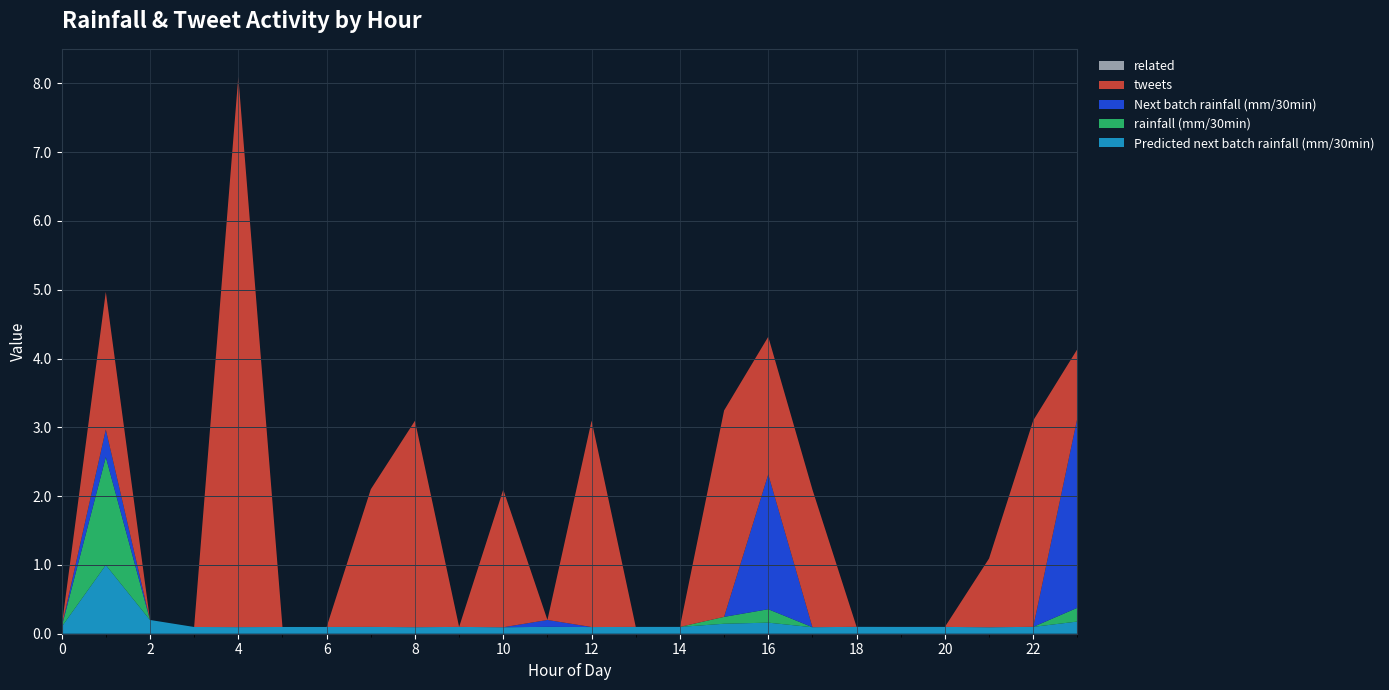

Reading left to right, list all the values displayed in this chart.

Predicted next batch rainfall (mm/30min): 0.1	1.0	0.2	0.1	0.1	0.1	0.1	0.1	0.1	0.1	0.1	0.1	0.1	0.1	0.1	0.1	0.2	0.1	0.1	0.1	0.1	0.1	0.1	0.2
rainfall (mm/30min): 0.0	1.6	0.0	0.0	0.0	0.0	0.0	0.0	0.0	0.0	0.0	0.0	0.0	0.0	0.0	0.1	0.2	0.0	0.0	0.0	0.0	0.0	0.0	0.2
Next batch rainfall (mm/30min): 0.0	0.4	0.0	0.0	0.0	0.0	0.0	0.0	0.0	0.0	0.0	0.1	0.0	0.0	0.0	0.0	2.0	0.0	0.0	0.0	0.0	0.0	0.0	2.8
tweets: 0.0	2.0	0.0	0.0	8.0	0.0	0.0	2.0	3.0	0.0	2.0	0.0	3.0	0.0	0.0	3.0	2.0	2.0	0.0	0.0	0.0	1.0	3.0	1.0
related: 0.0	0.0	0.0	0.0	0.0	0.0	0.0	0.0	0.0	0.0	0.0	0.0	0.0	0.0	0.0	0.0	0.0	0.0	0.0	0.0	0.0	0.0	0.0	0.0